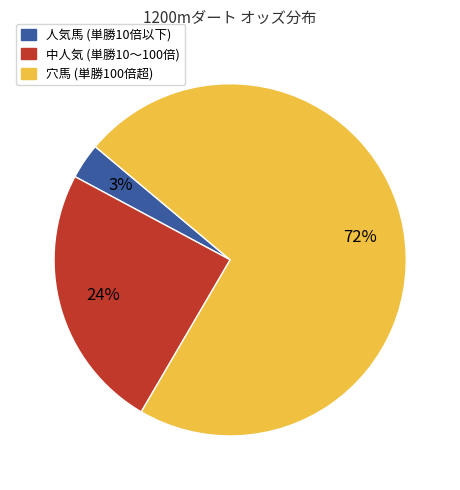

Is there any slice that represents more than half of the pie?

Yes